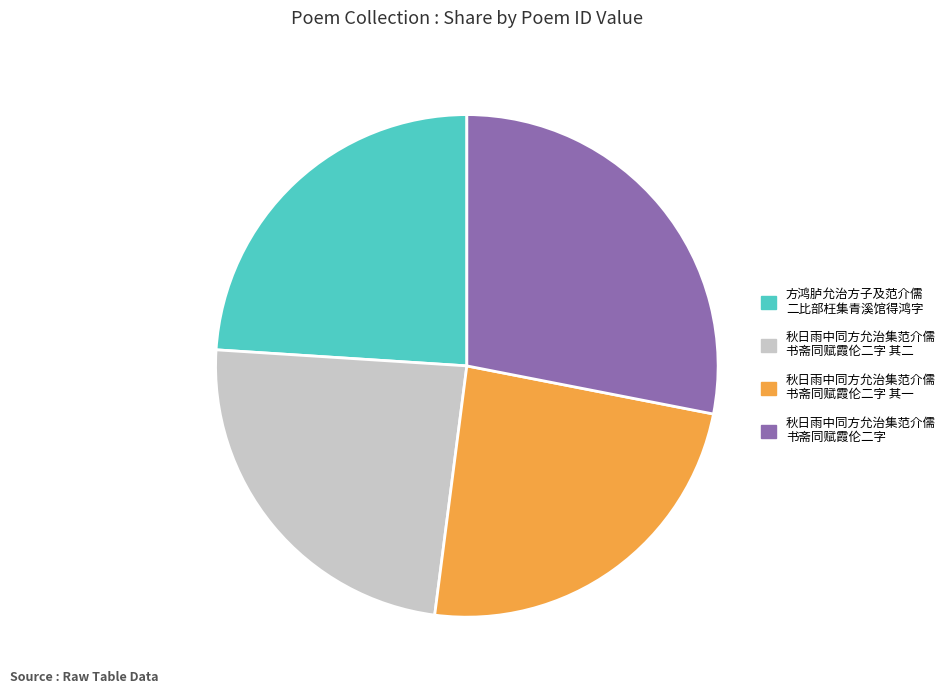

Does any single category account for the majority?

No